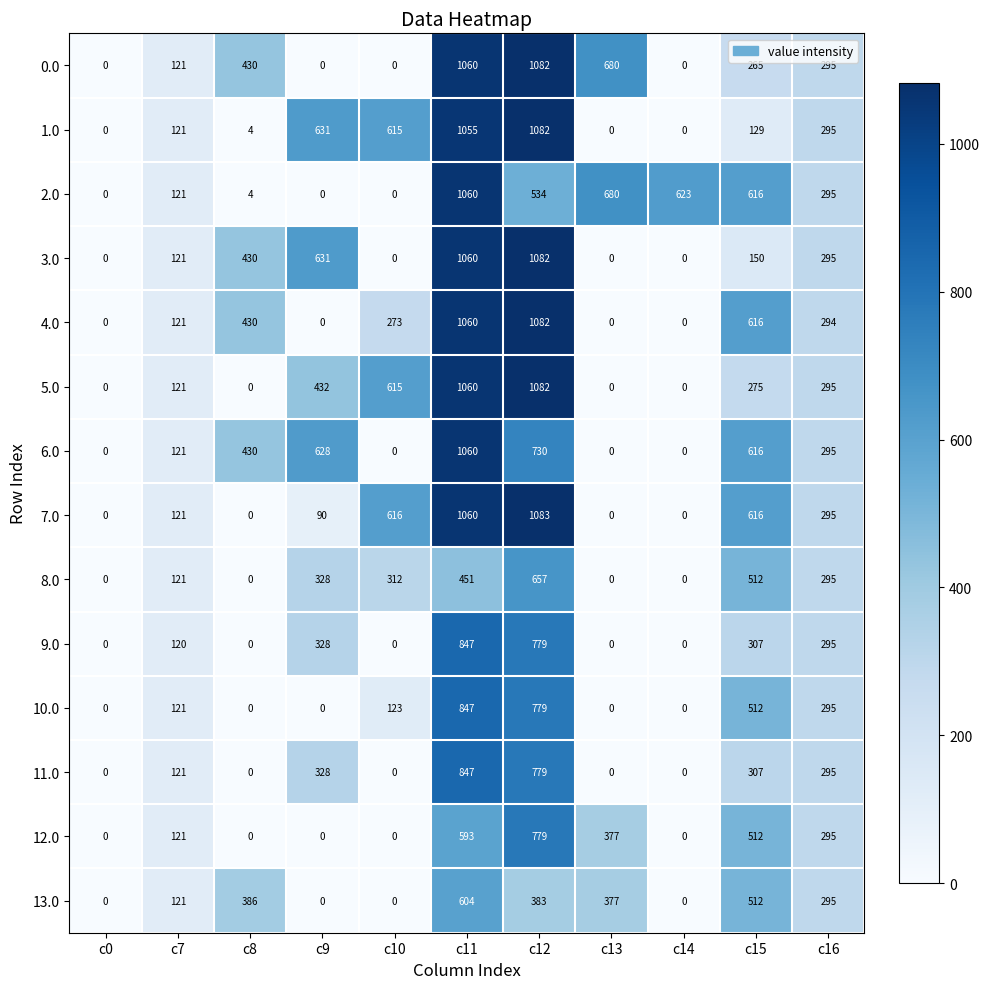

At which label is 0.0 closest to 541?

c8